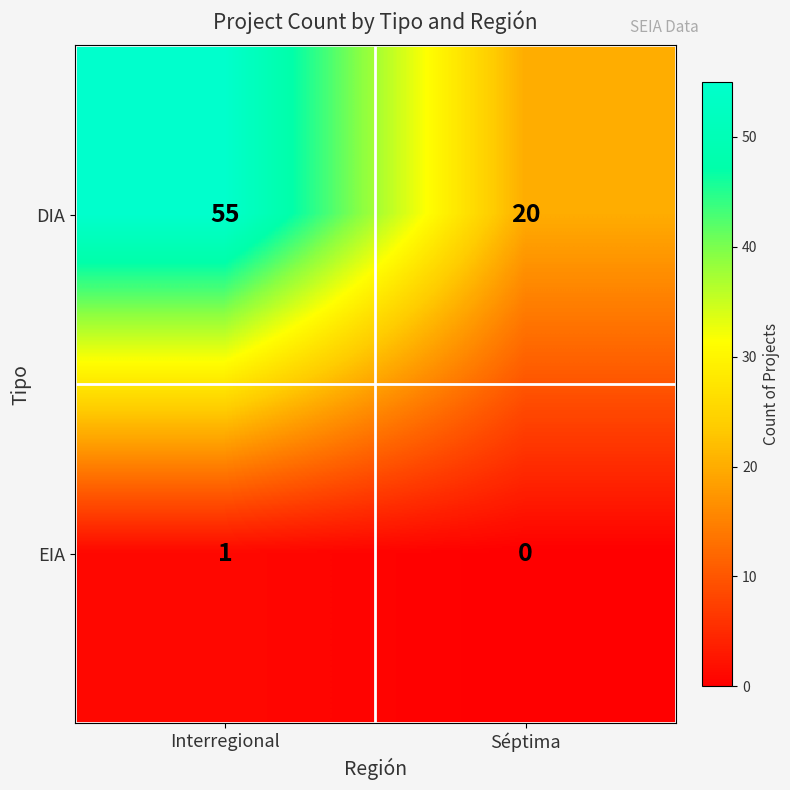

What is the sum of the DIA values at Interregional and Séptima?

75